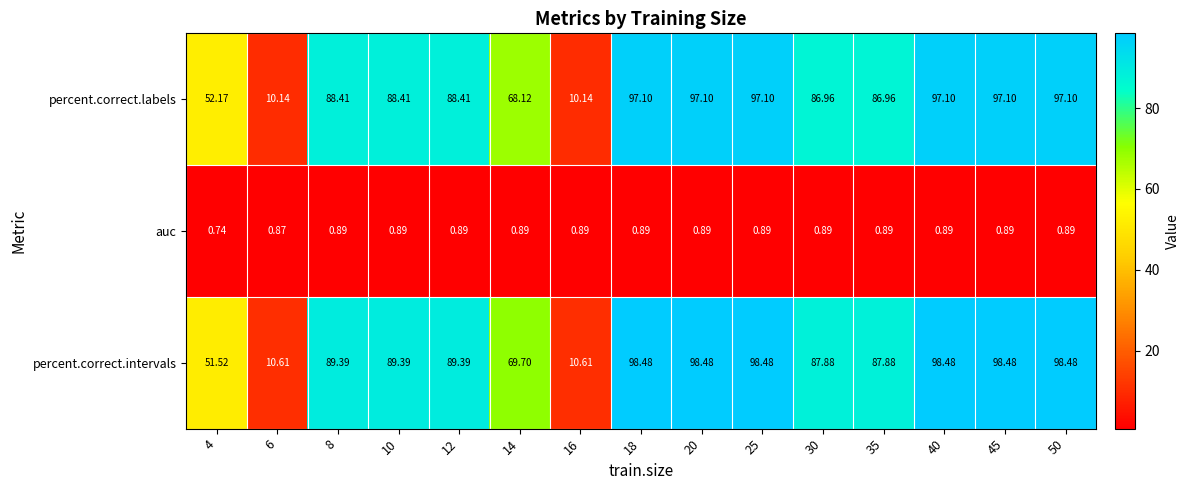

Which series has the largest total across all categories?

percent.correct.intervals